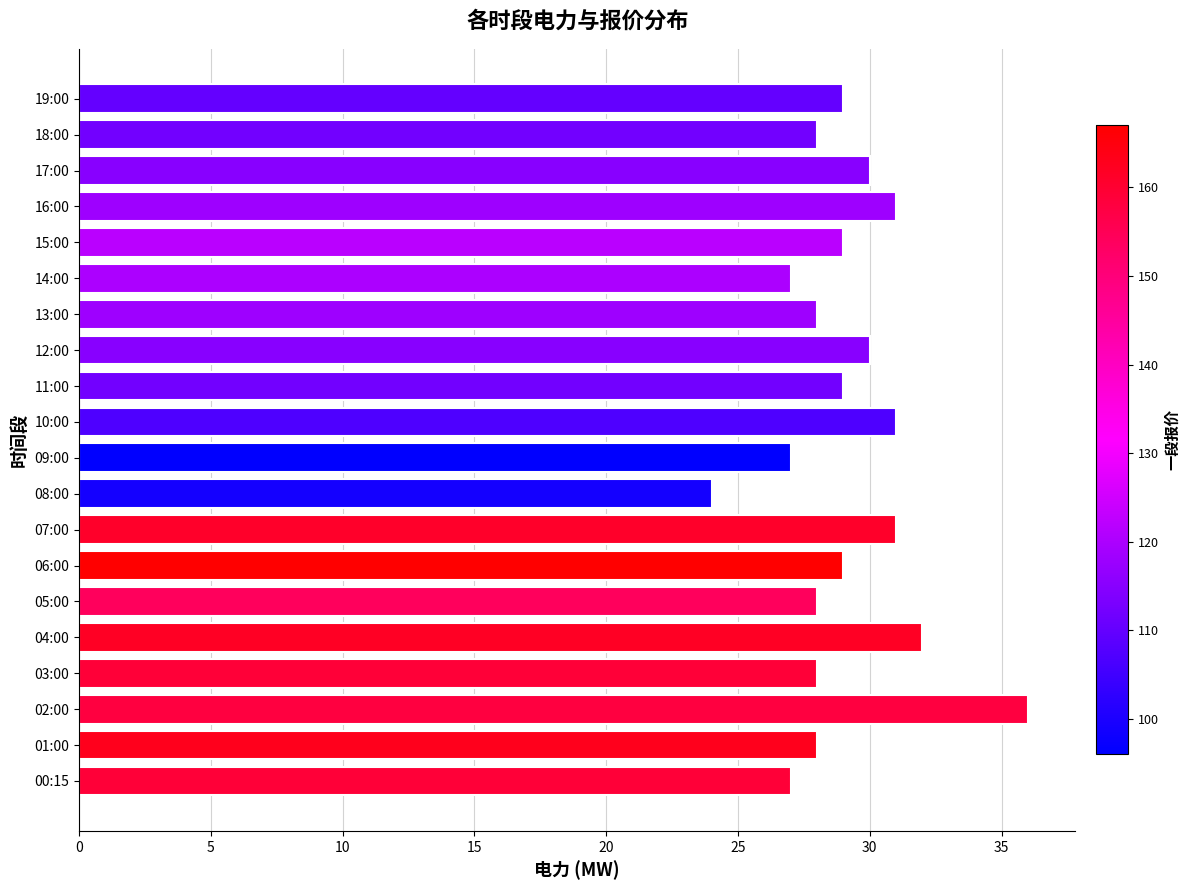

Which label corresponds to the largest value in the chart?

02:00